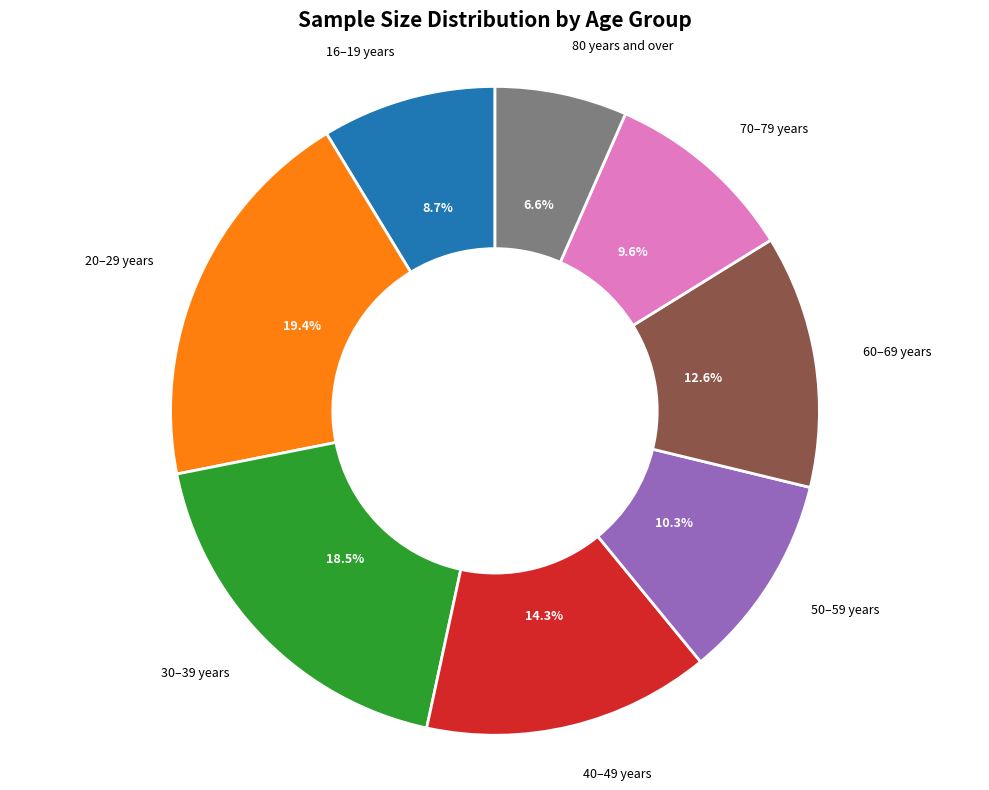

Which category has the smallest portion of the pie?

80 years and over